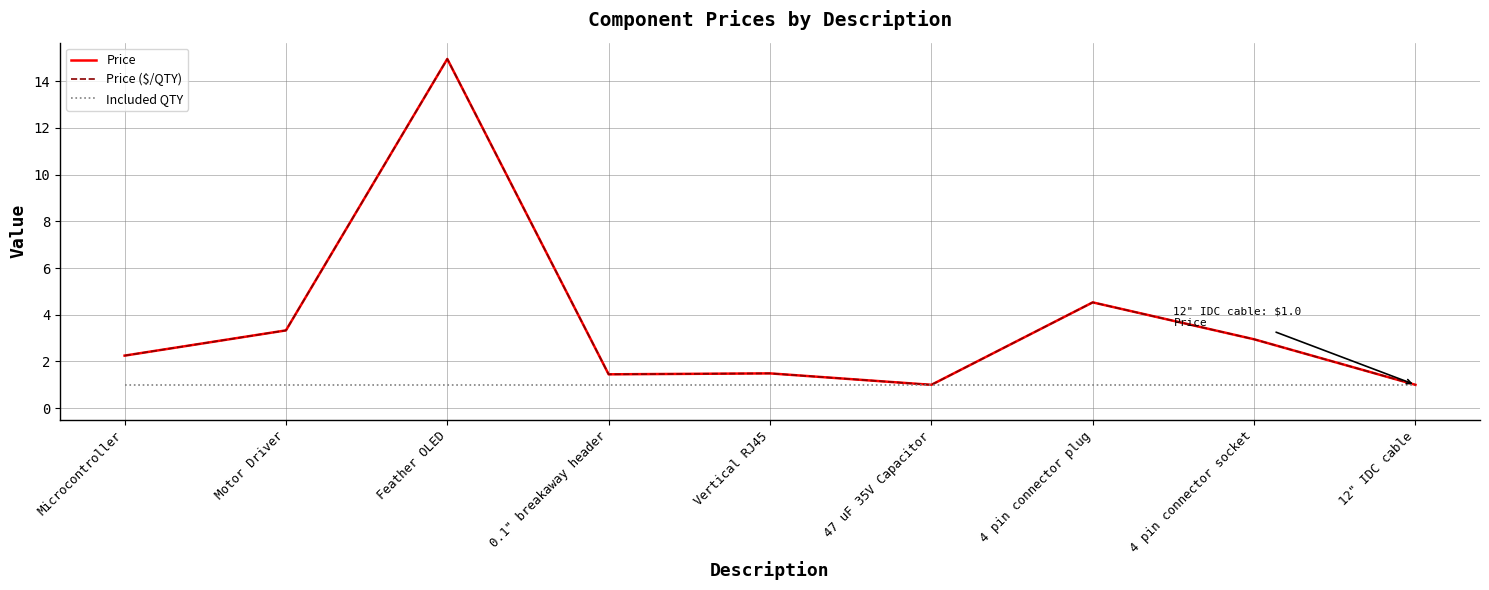

Reading left to right, what are all the values shown in this chart?

Price: 2.2	3.3	14.9	1.4	1.5	1.0	4.5	3.0	1.0
Price ($/QTY): 2.2	3.3	14.9	1.4	1.5	1.0	4.5	3.0	1.0
Included QTY: 1.0	1.0	1.0	1.0	1.0	1.0	1.0	1.0	1.0